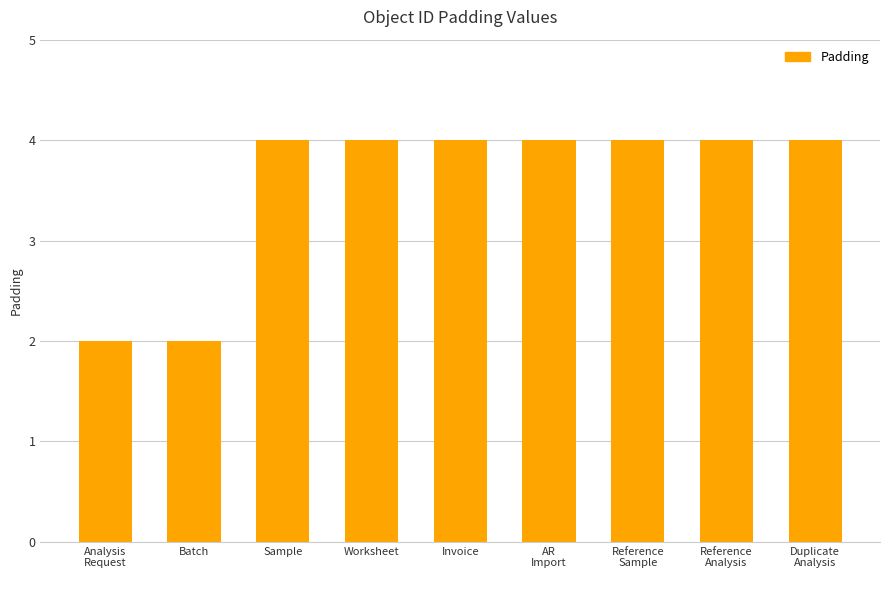

The chart shows a value of 6 at Sample. True or false?

False